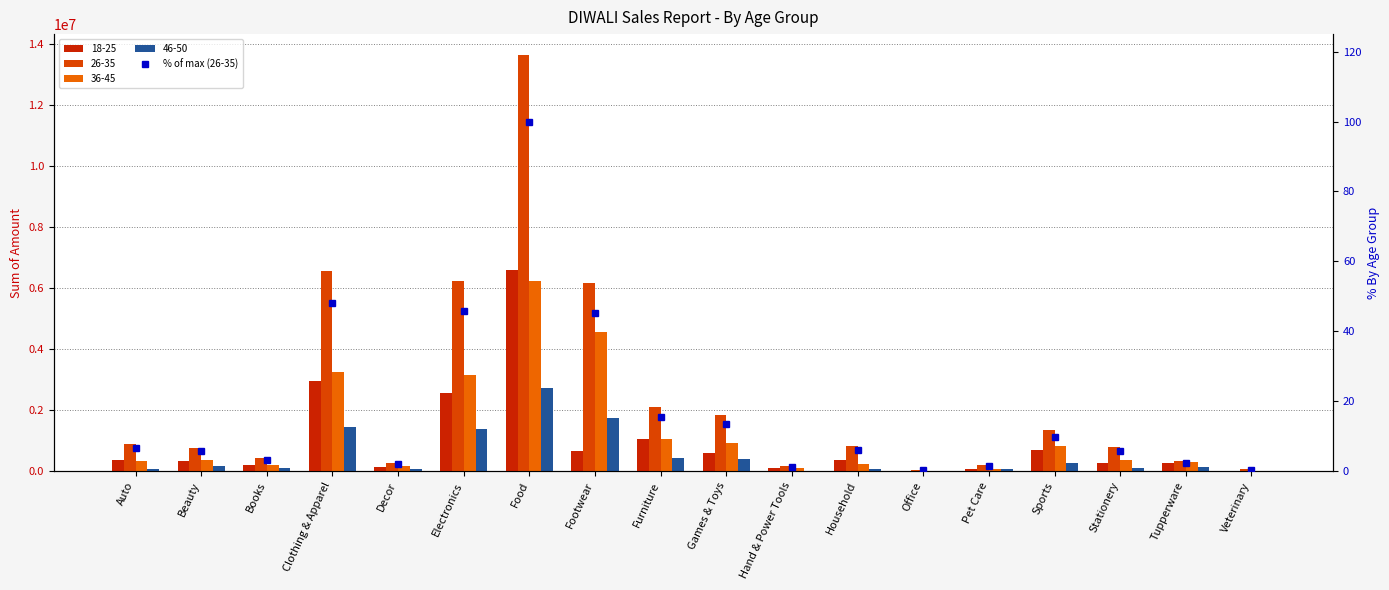

Rank the categories by value from lowest to highest.

Office, Veterinary, Hand & Power Tools, Pet Care, Decor, Tupperware, Books, Beauty, Stationery, Household, Auto, Sports, Games & Toys, Furniture, Footwear, Electronics, Clothing & Apparel, Food